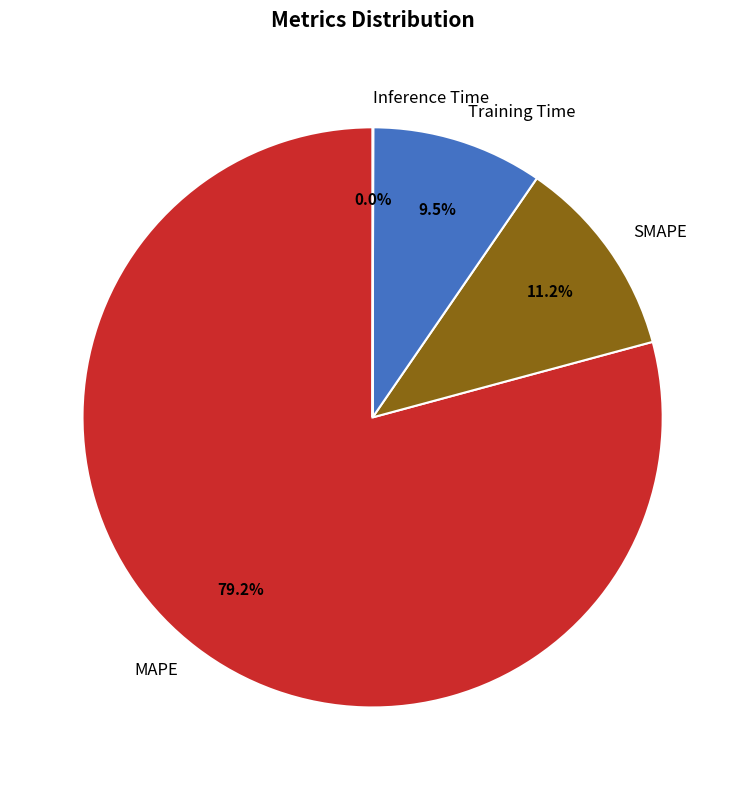

Do MAPE and SMAPE together represent more than half of the pie?

Yes